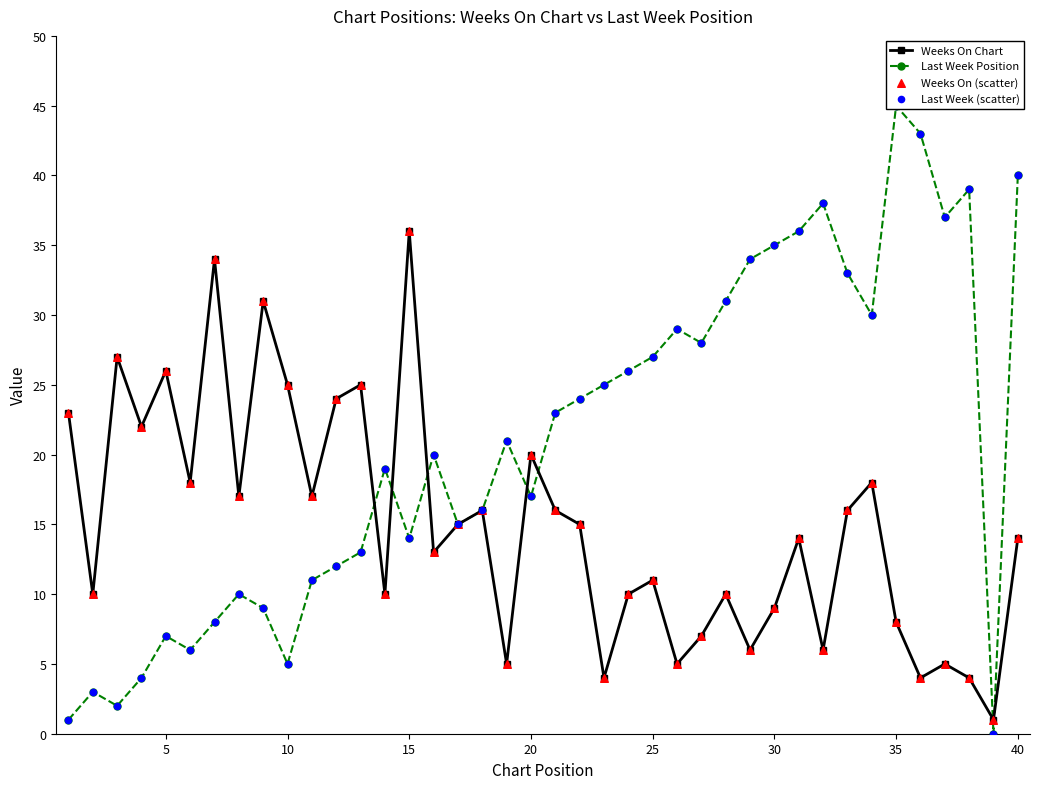

Which series has the widest spread of Y values?

Last Week Position